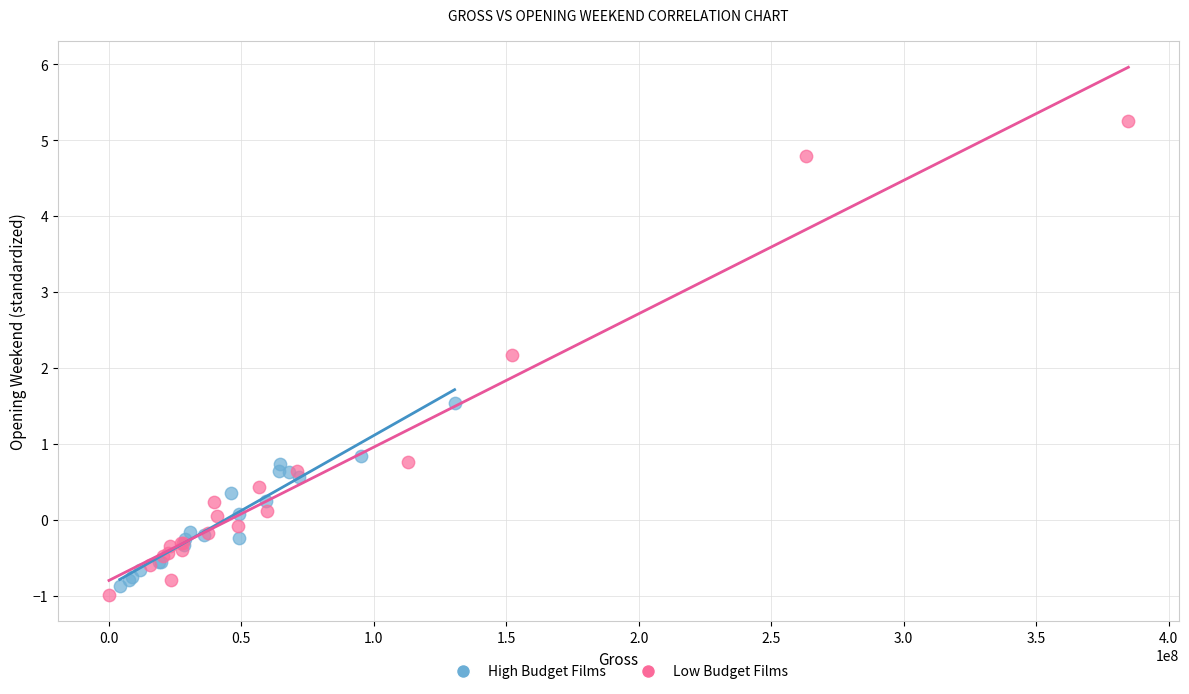

Which series has the largest Y range (max minus min)?

Low Budget Films